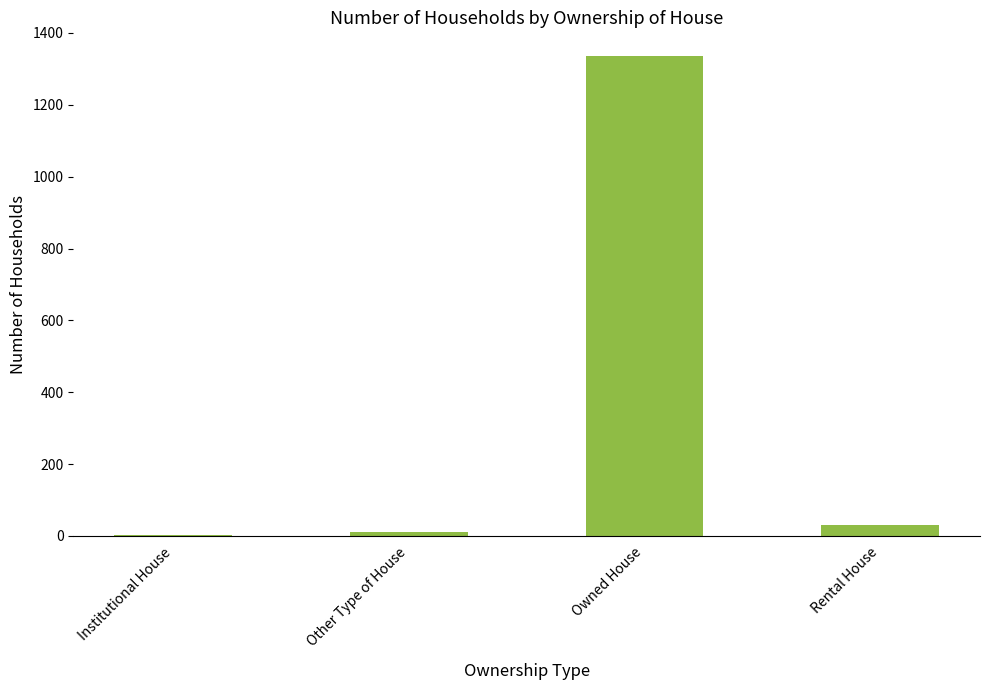

The chart shows a value of 1889 at Owned House. True or false?

False